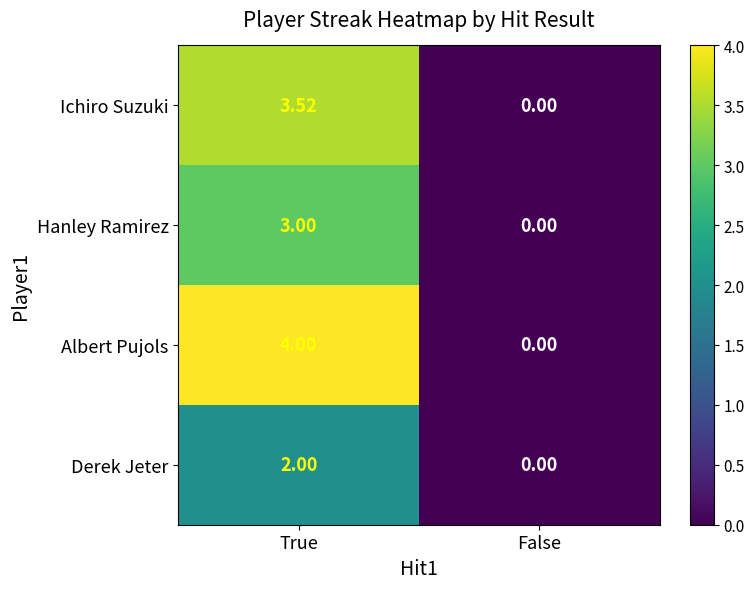

At which category does the chart reach its peak across all series?

True